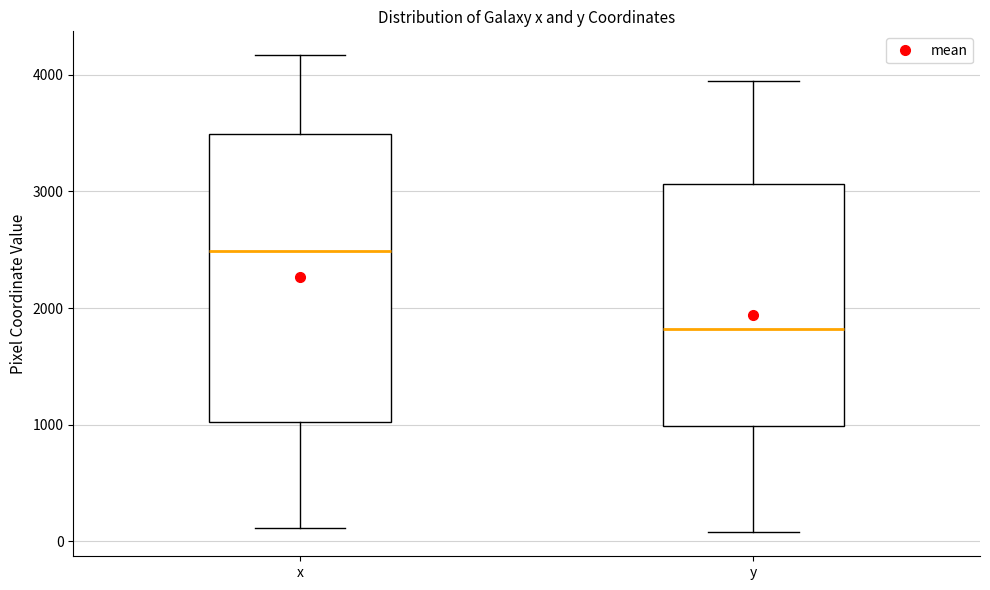

Reading left to right, read every box against the y-axis: the position of its median line, the range the box covers, and the ends of its whiskers. The values are not printed on the chart, so give them approximately, as read against the axis.

x: median 2500, box 1000 to 3500, whiskers 100 to 4200
y: median 1800, box 1000 to 3100, whiskers 100 to 4000